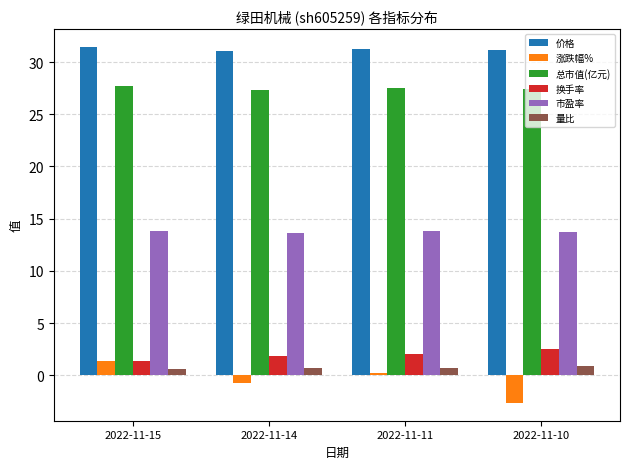

What is the sum of the 量比 values at 2022-11-14 and 2022-11-15?

1.4